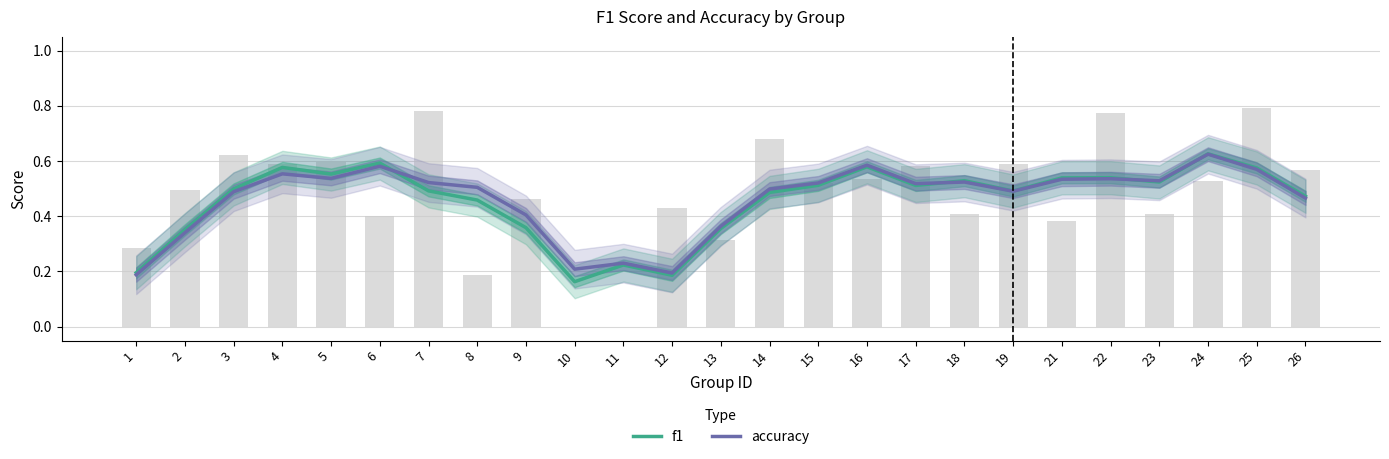

The value of f1 at 1 is 0.2. True or false?

True